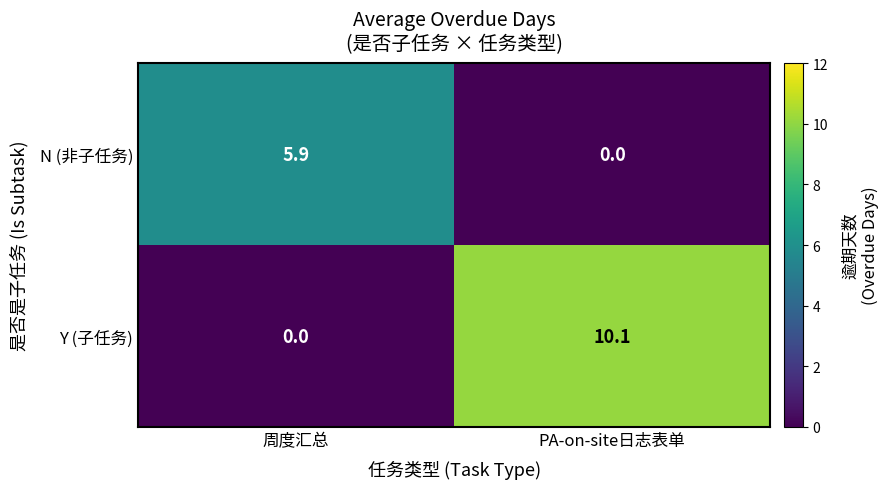

At 周度汇总, list the series in order from largest to smallest.

N (非子任务), Y (子任务)